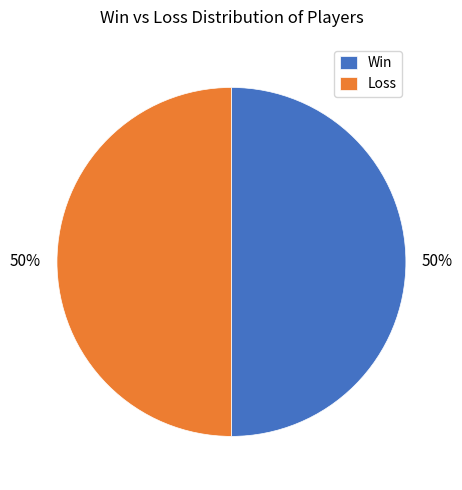

To the nearest percent, what is the combined percentage of Loss and Win?

100%